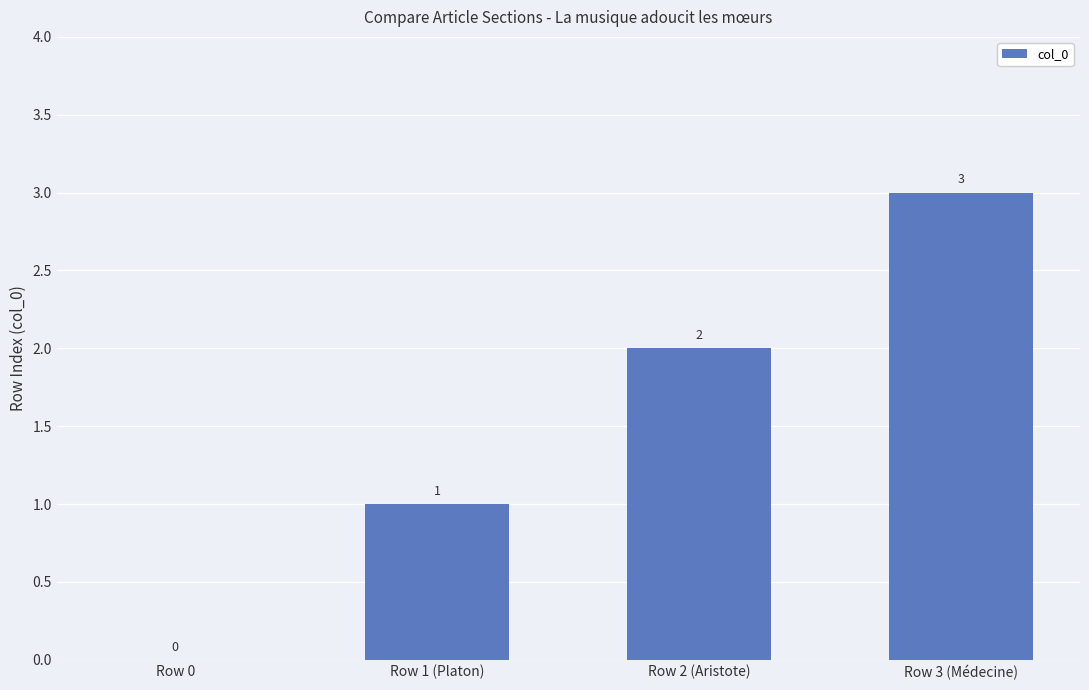

How many values are between 1 and 3?

3